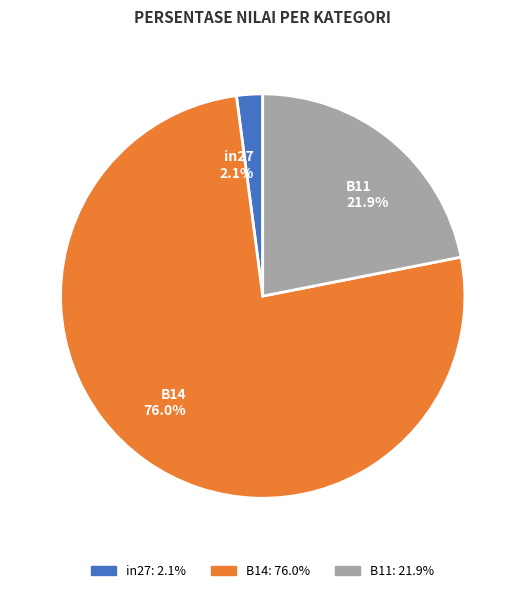

To the nearest percent, what percentage of the pie is B11?

22%